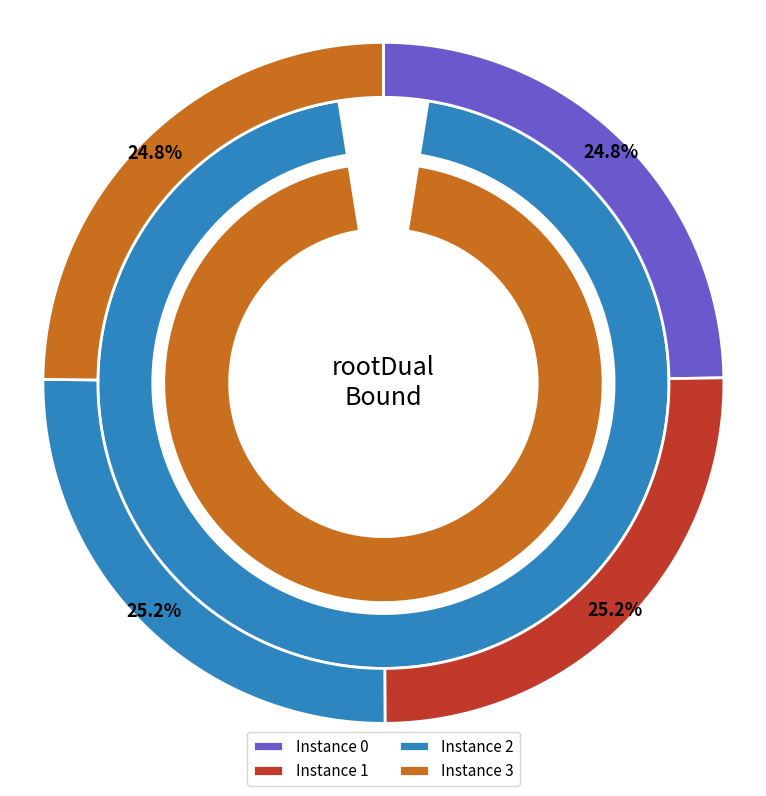

Which has a higher value, 0 or 2?

2